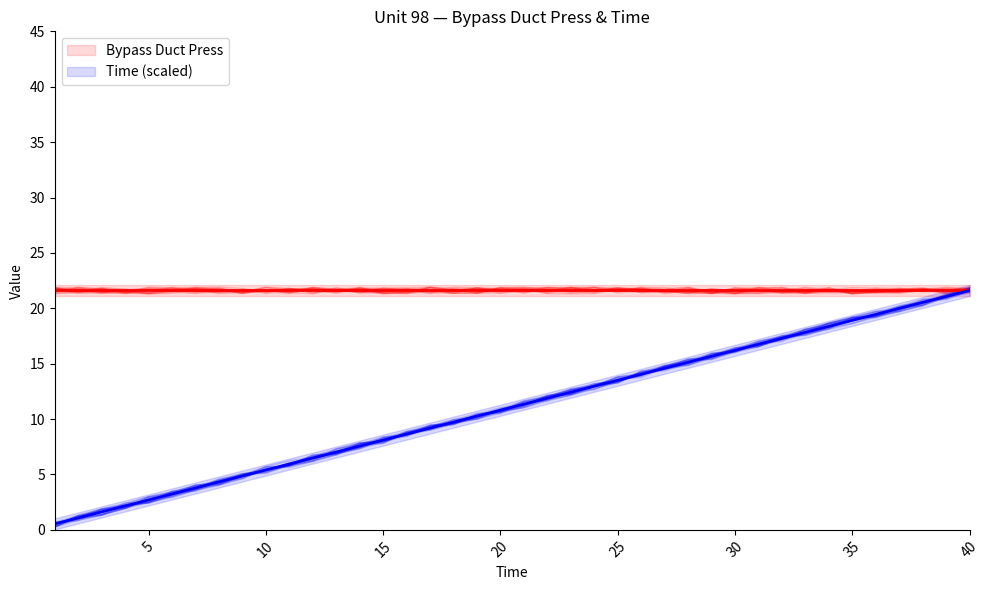

At how many categories does at least one series exceed 3?

40